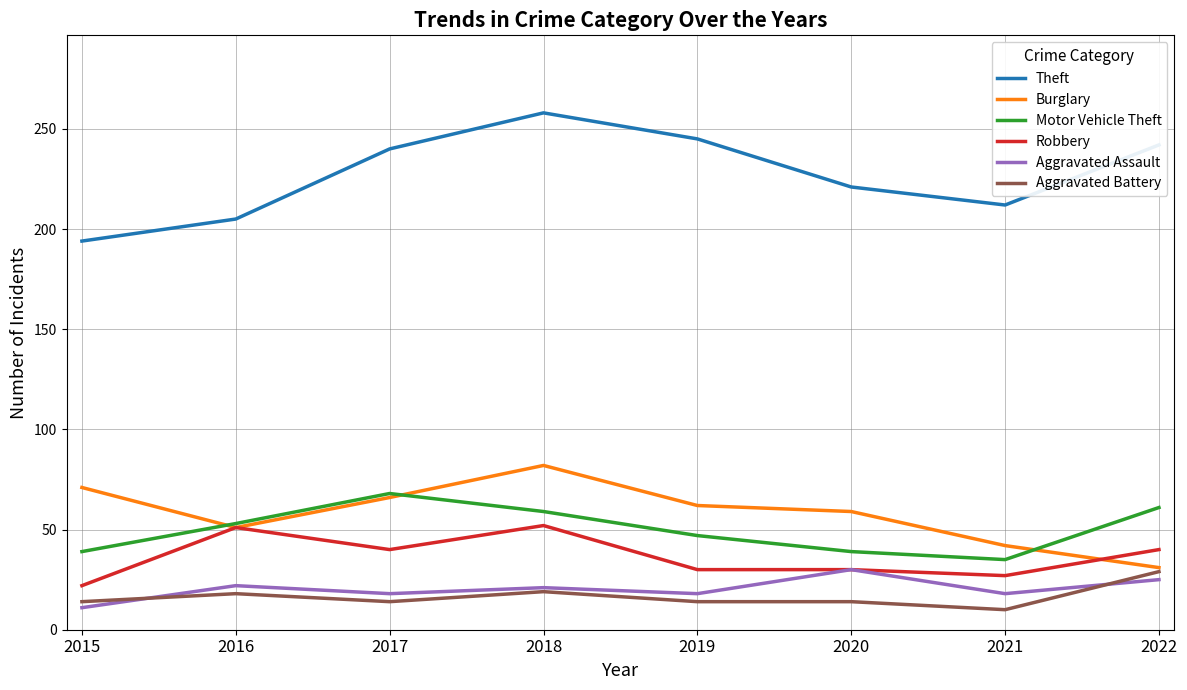

True or false: Aggravated Battery has more than 1 points higher than both neighbors.

True